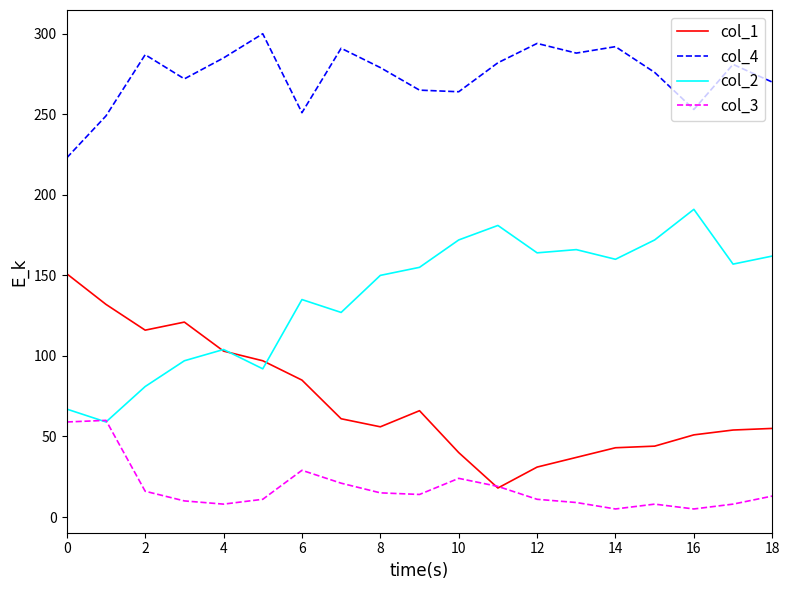

True or false: col_1 and col_4 intersect in this chart.

False